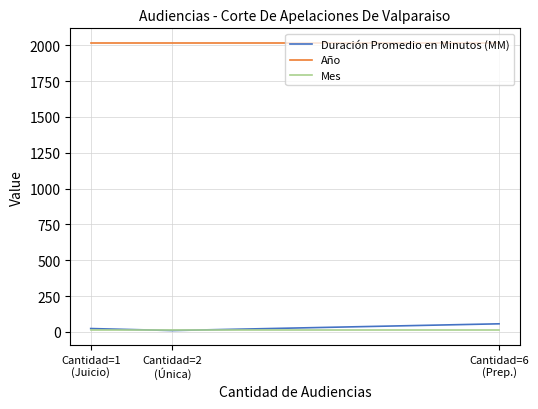

Which series has the largest total across all categories?

Año